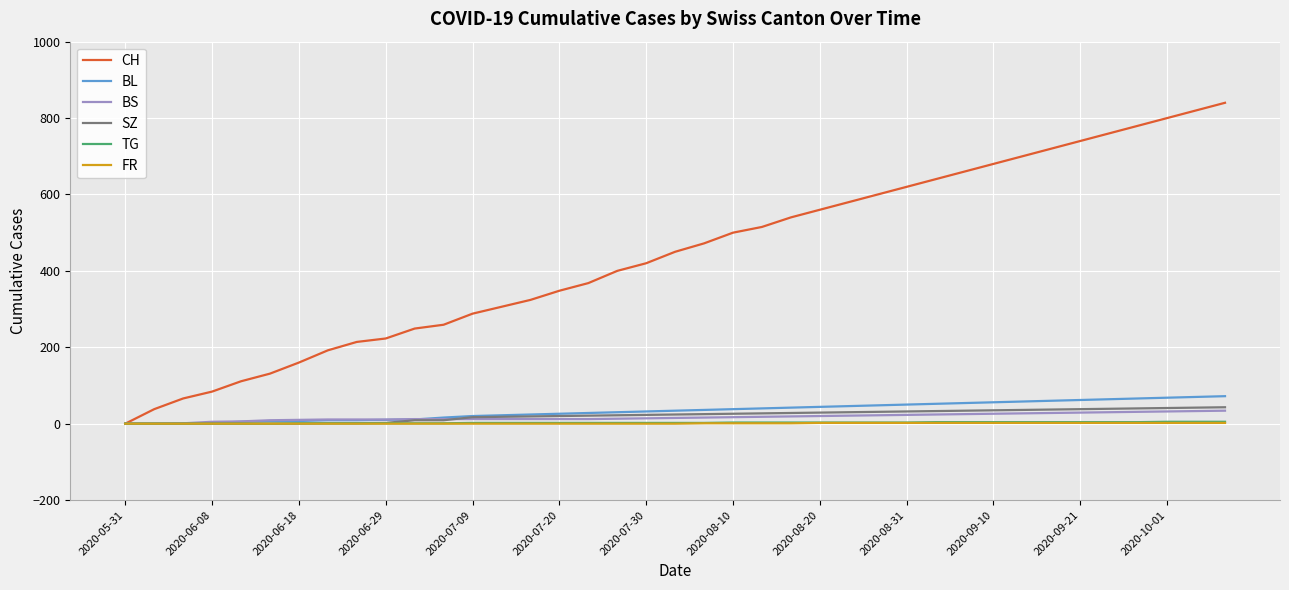

Which series has the widest spread of values?

CH